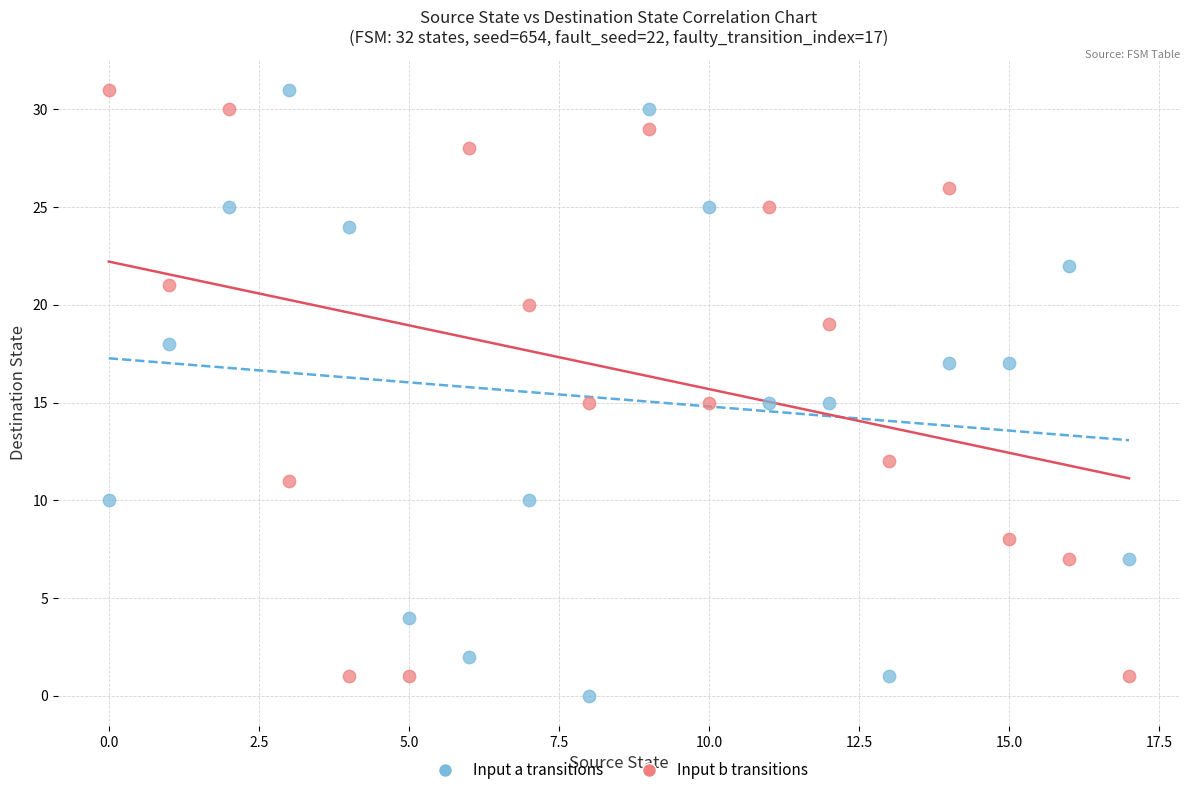

Across all data points, what is the range of Y values (max minus min)?

31